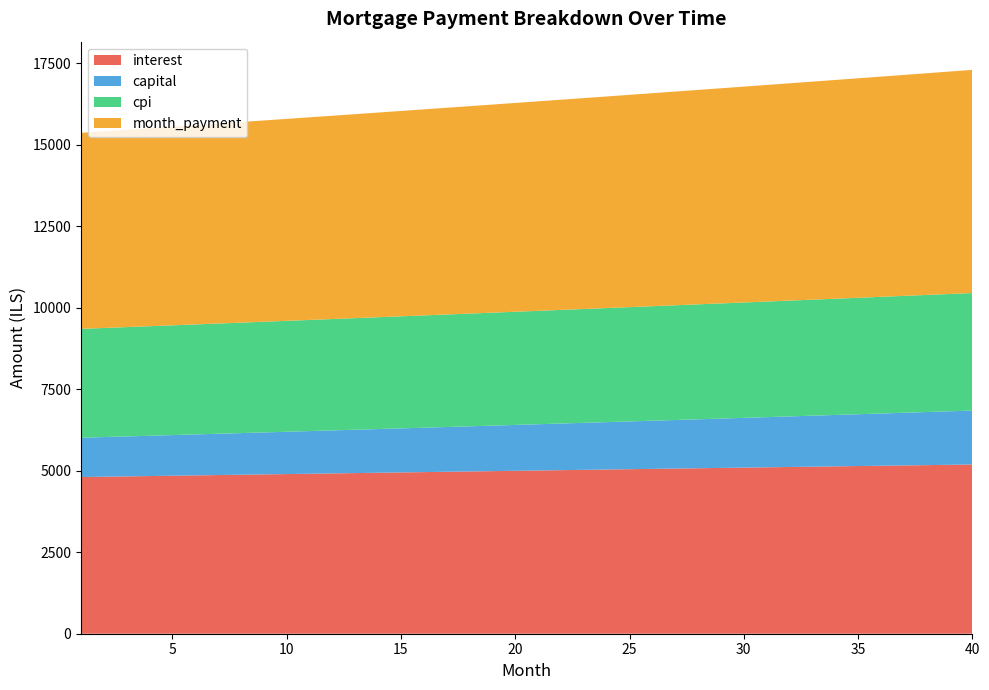

Reading right to left, list all the values displayed in this chart.

interest: 5192.3	5182.9	5173.5	5164.0	5154.6	5145.1	5135.5	5126.0	5116.4	5106.7	5097.1	5087.4	5077.7	5068.0	5058.2	5048.5	5038.6	5028.8	5019.0	5009.1	4999.2	4989.3	4979.3	4969.4	4959.4	4949.4	4939.4	4929.4	4919.3	4909.2	4899.1	4889.0	4878.9	4868.8	4858.6	4848.5	4838.3	4828.1	4817.9	4807.6
capital: 1655.7	1642.3	1629.1	1615.9	1602.9	1589.9	1577.1	1564.4	1551.7	1539.2	1526.8	1514.4	1502.2	1490.1	1478.0	1466.1	1454.3	1442.5	1430.9	1419.3	1407.9	1396.5	1385.2	1374.0	1362.9	1351.9	1341.0	1330.2	1319.4	1308.8	1298.2	1287.7	1277.3	1267.0	1256.8	1246.6	1236.6	1226.6	1216.7	1206.9
cpi: 3606.5	3600.0	3593.5	3587.0	3580.4	3573.9	3567.3	3560.7	3554.0	3547.4	3540.7	3534.0	3527.3	3520.6	3513.8	3507.1	3500.3	3493.5	3486.7	3479.9	3473.0	3466.2	3459.3	3452.4	3445.5	3438.6	3431.6	3424.7	3417.7	3410.8	3403.8	3396.8	3389.8	3382.7	3375.7	3368.7	3361.6	3354.6	3347.5	3340.4
month_payment: 6848.0	6825.2	6802.6	6780.0	6757.4	6735.0	6712.6	6690.3	6668.1	6645.9	6623.9	6601.9	6579.9	6558.1	6536.3	6514.6	6492.9	6471.3	6449.8	6428.4	6407.1	6385.8	6364.6	6343.4	6322.3	6301.3	6280.4	6259.5	6238.7	6218.0	6197.4	6176.8	6156.2	6135.8	6115.4	6095.1	6074.8	6054.7	6034.5	6014.5